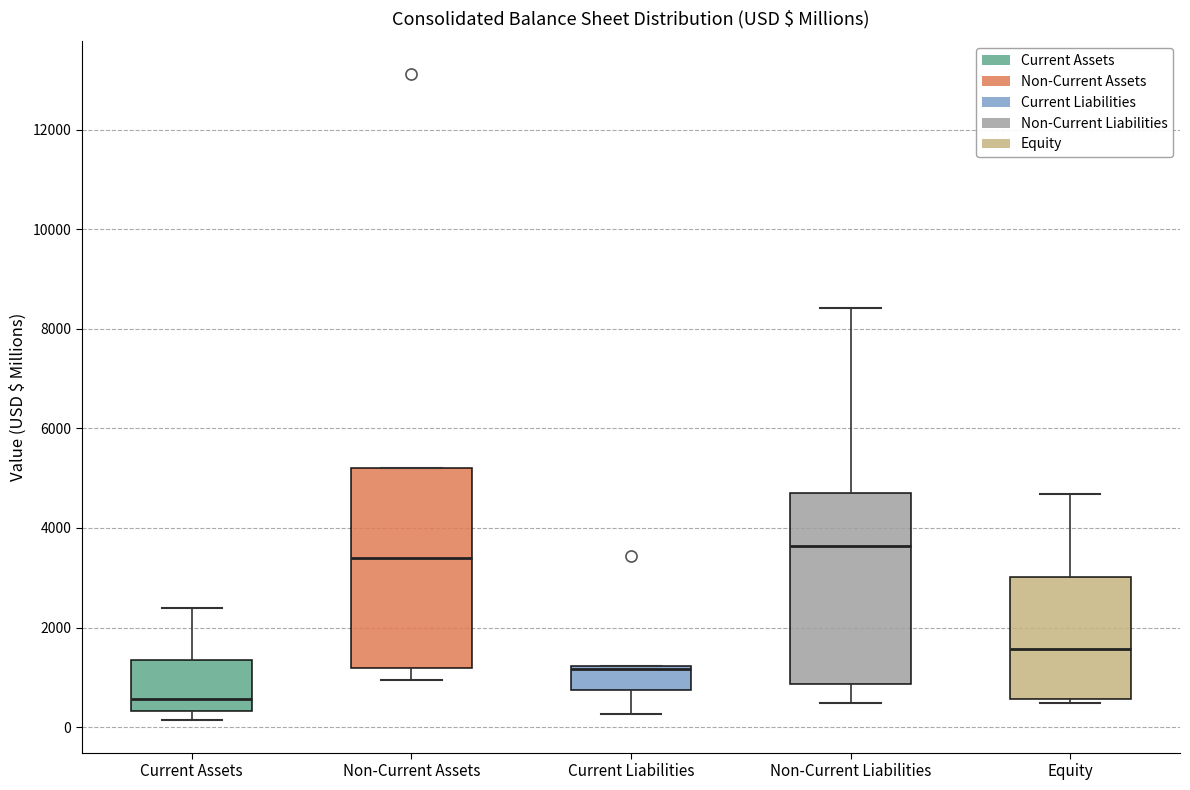

Where is the lower edge of the box for Non-Current Liabilities on the y-axis? The values are not printed on the chart, so give them approximately, as read against the axis.

800